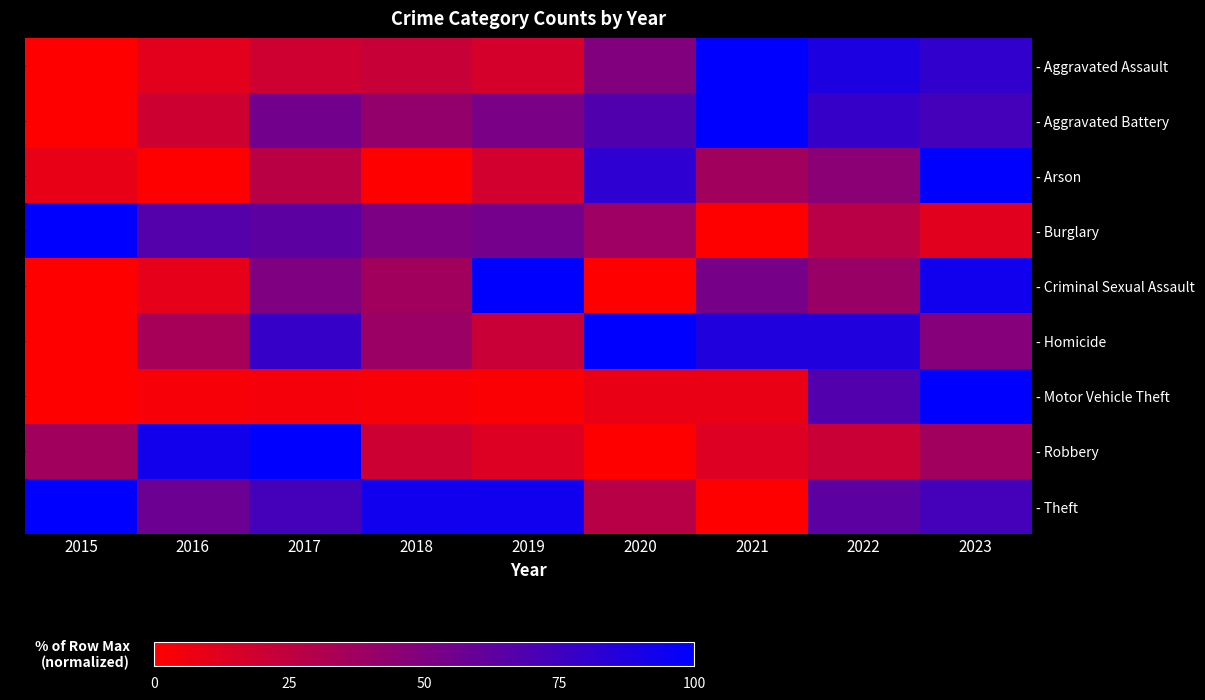

What is the difference between the - Homicide values at 2015 and 2022?

87.0